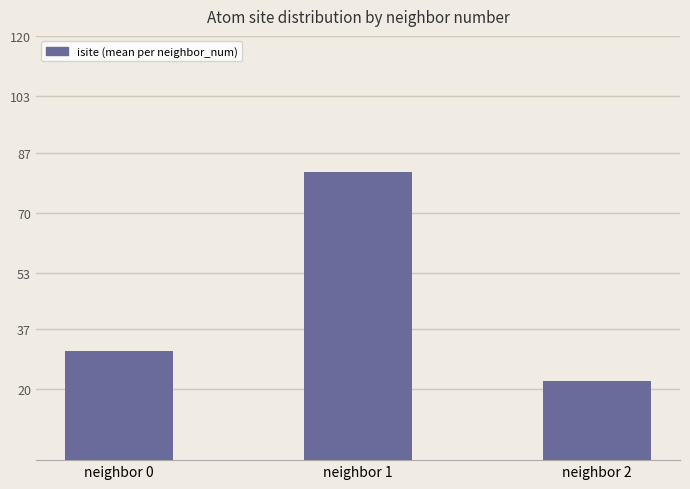

Is it true that the value at neighbor 2 is 22.2?

True